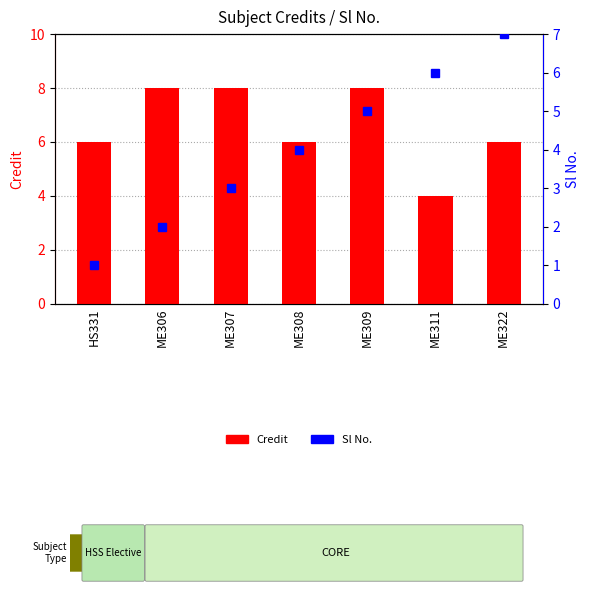

Reading right to left, transcribe all the data shown in this chart.

Credit: ME322=6	ME311=4	ME309=8	ME308=6	ME307=8	ME306=8	HS331=6
Sl No.: ME322=7	ME311=6	ME309=5	ME308=4	ME307=3	ME306=2	HS331=1